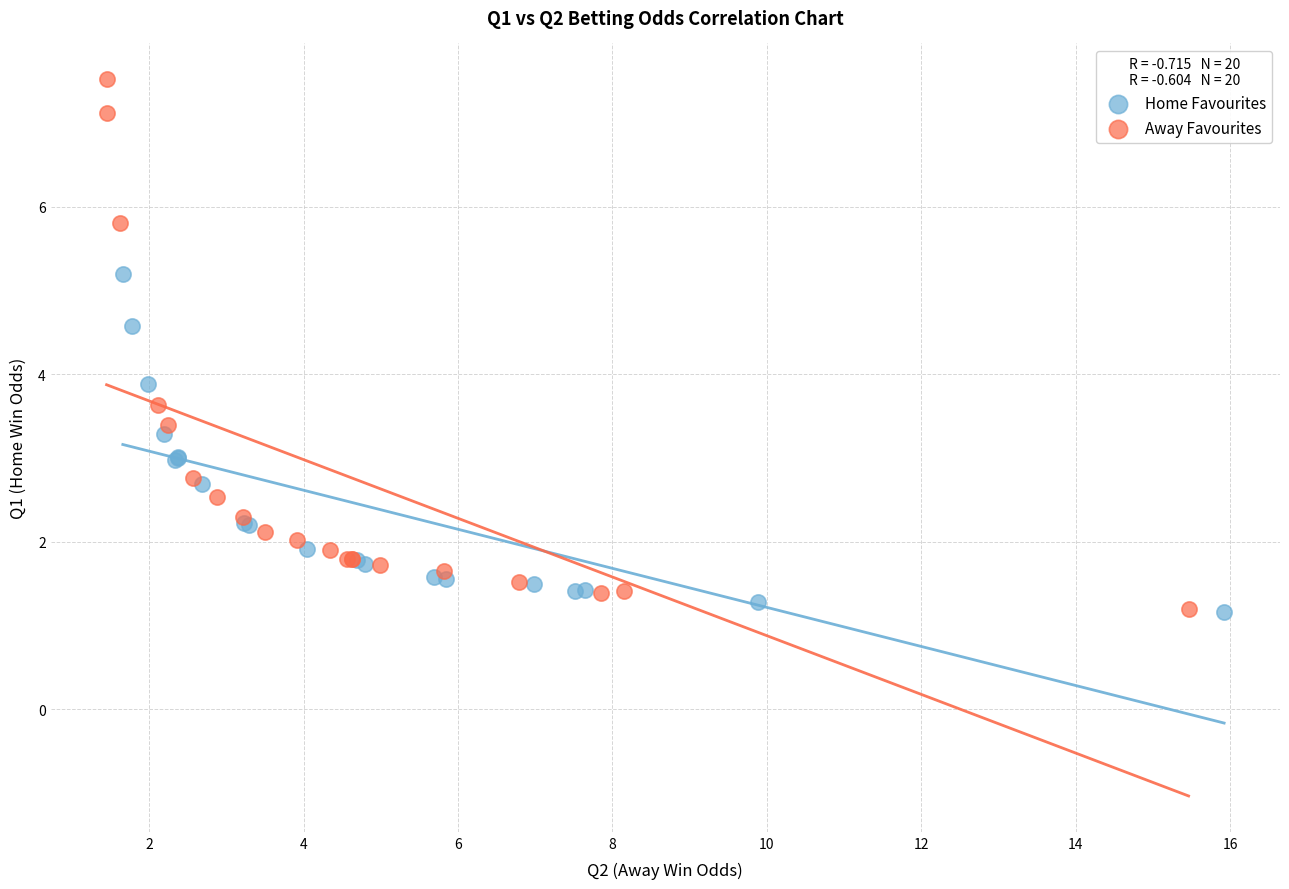

Which series contains the highest Y value?

Away Favourites